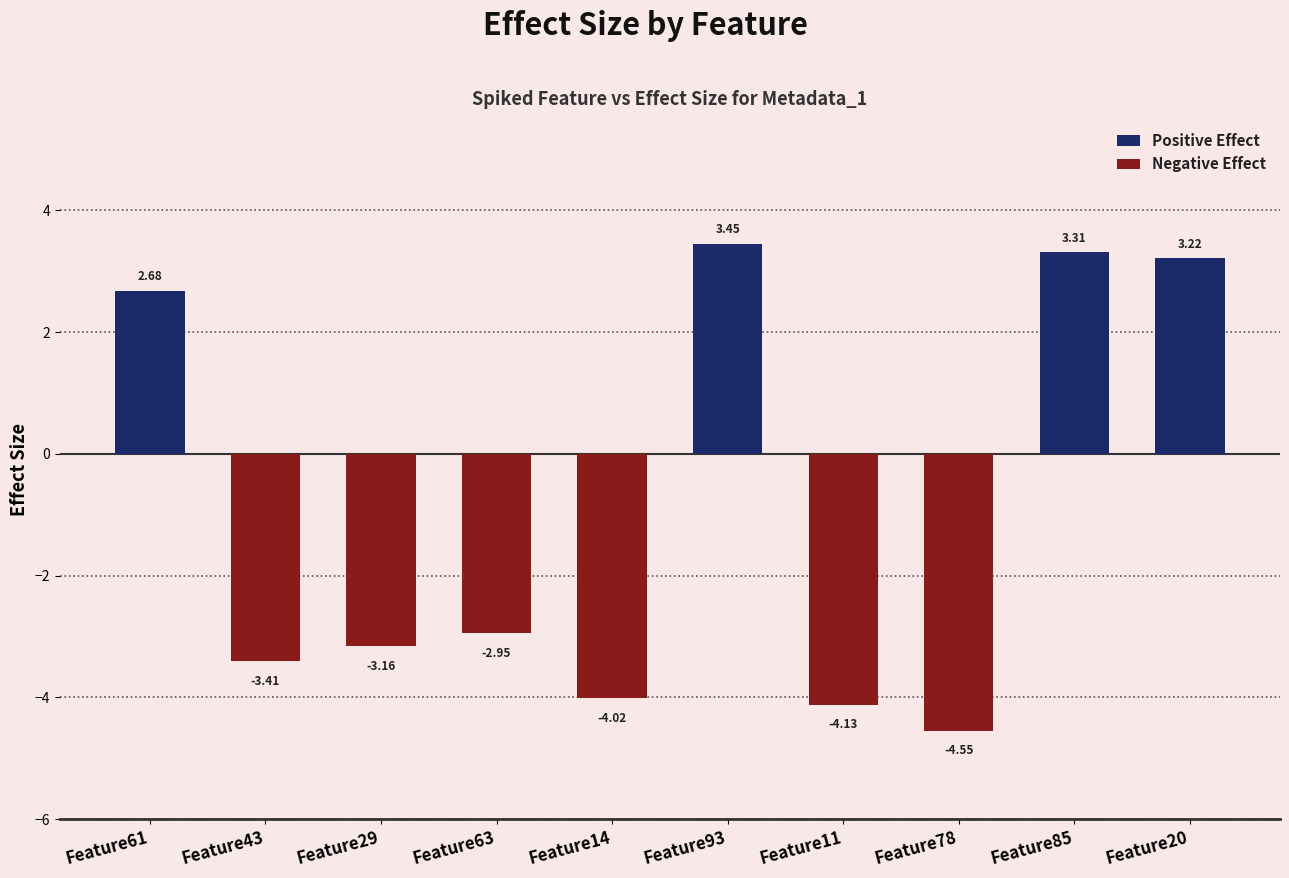

True or false: the data shows -0.9 at Feature43.

False